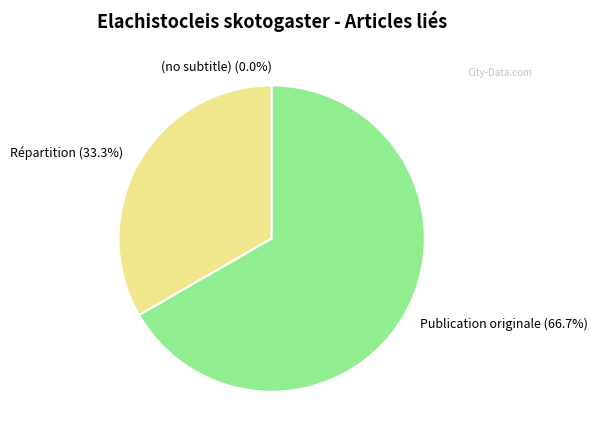

What is the majority slice?

Publication originale